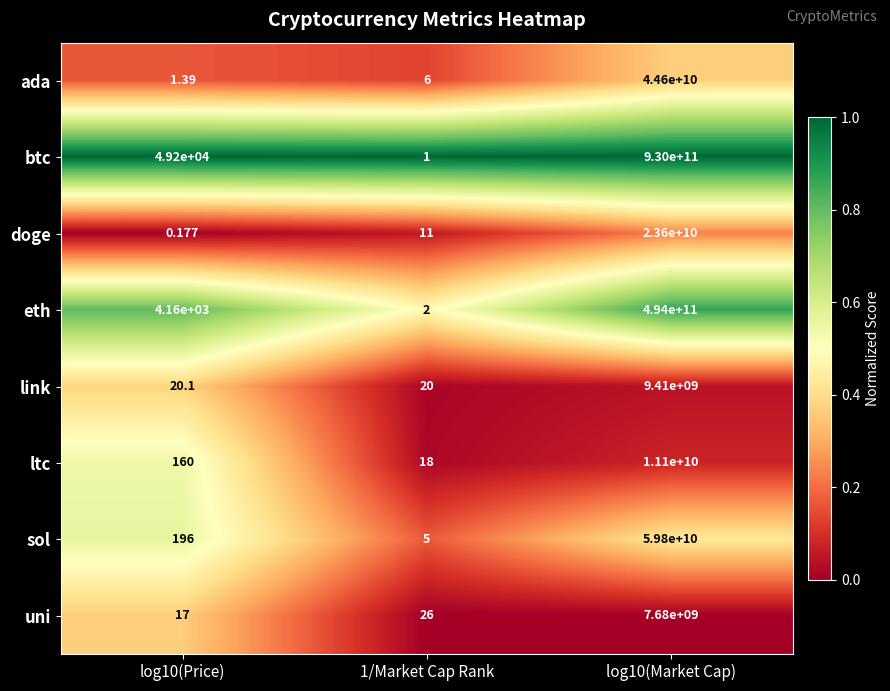

Which series changed the most between 1/Market Cap Rank and log10(Market Cap)?

btc